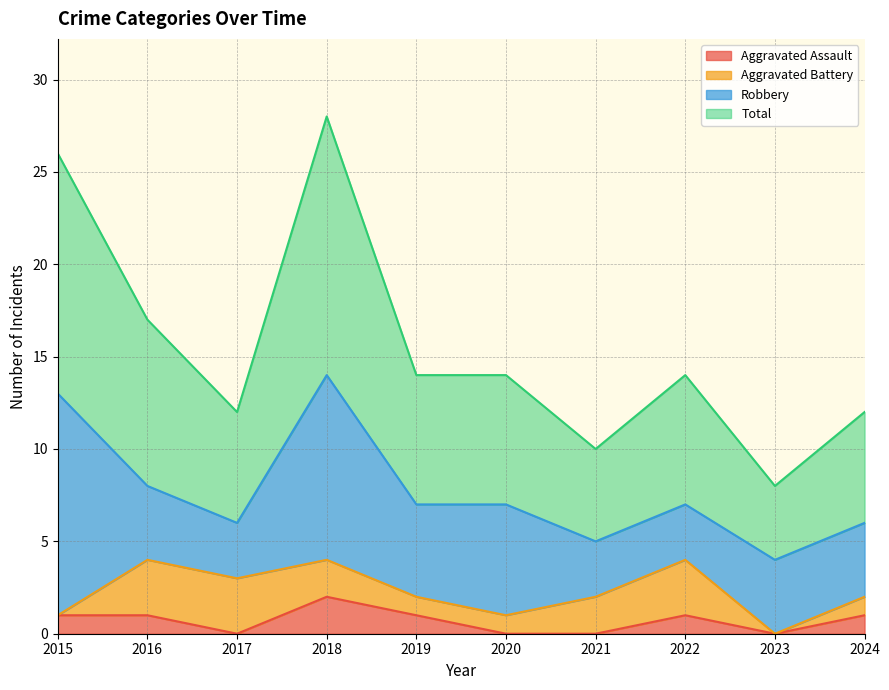

What is the maximum value for Total?

28